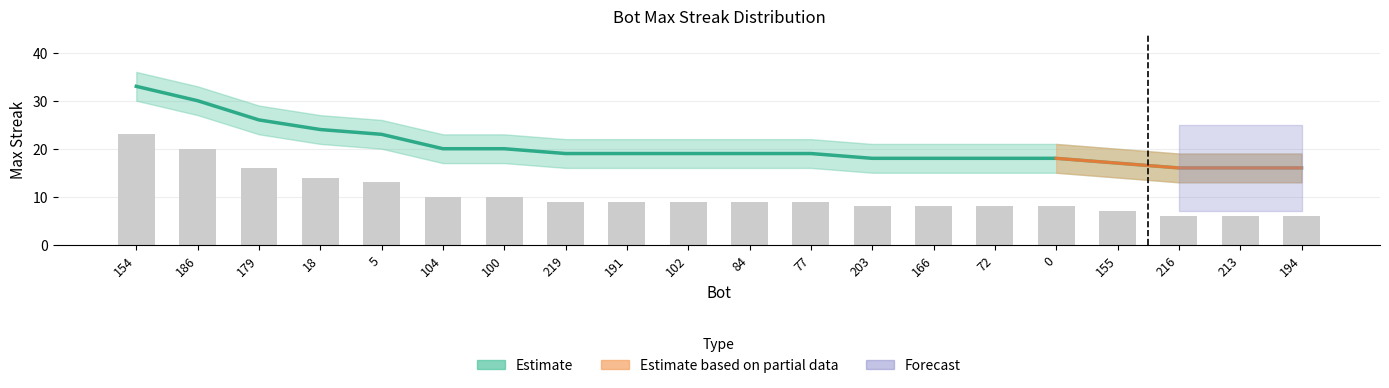

True or false: Estimate has a value of 18 at 72.

True